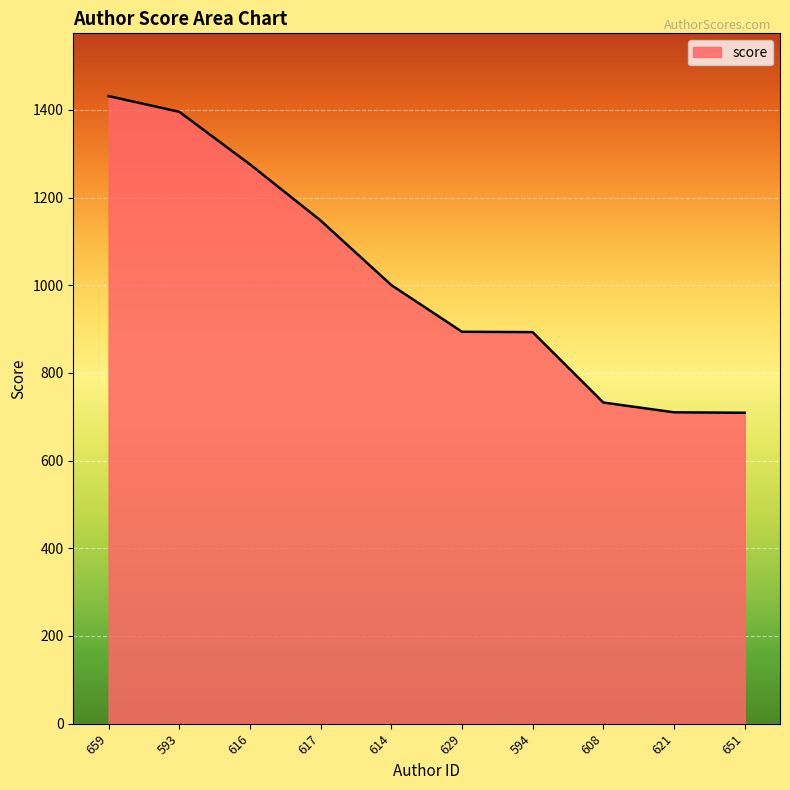

What is the difference between the values at 593 and 621?

685.4